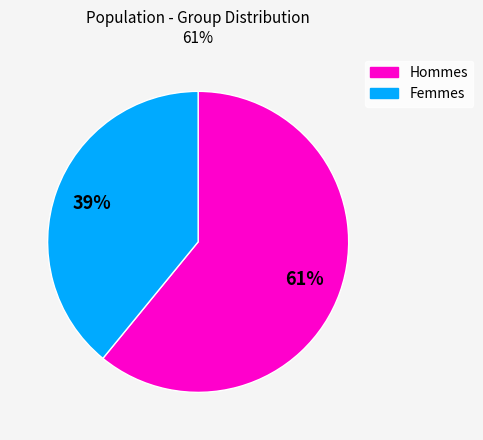

Is there a majority slice in this chart?

Yes